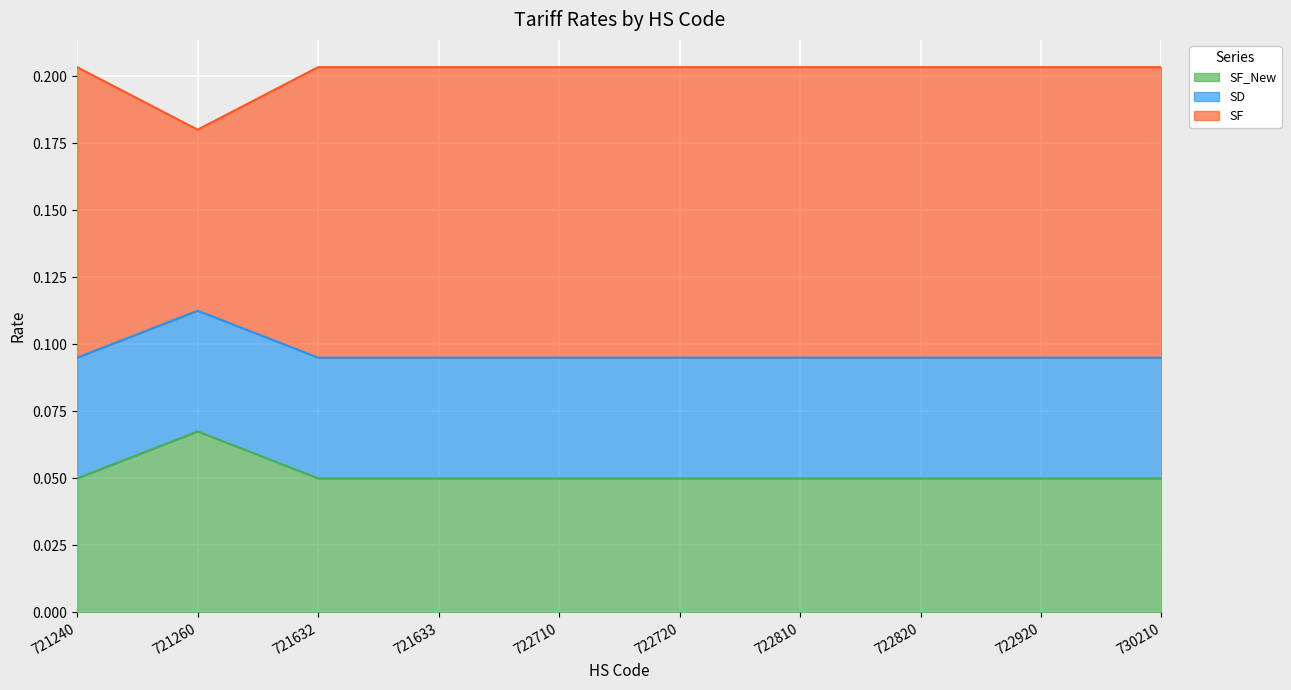

Does the chart display data point markers on the line(s)?

No